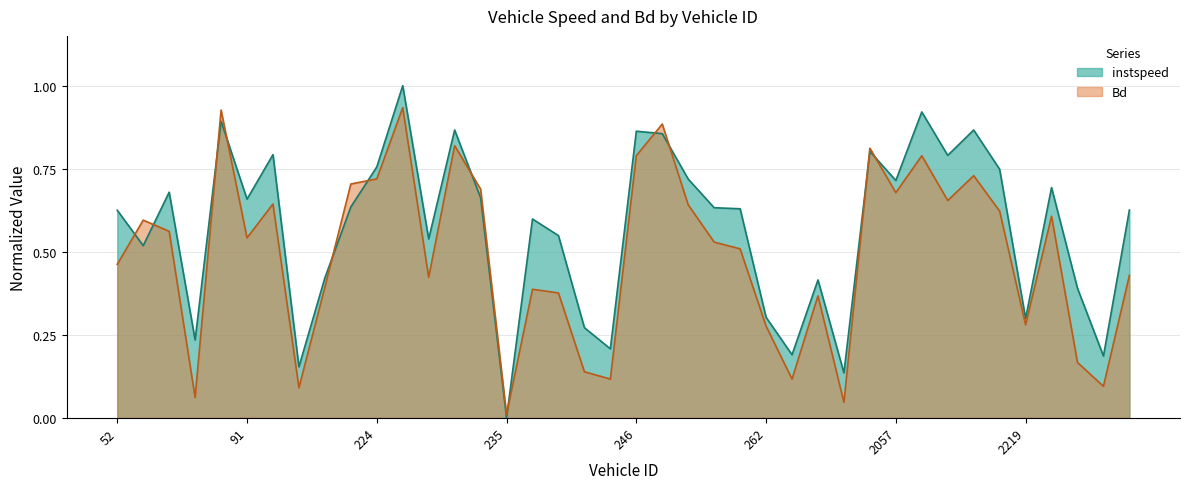

At which label does instspeed reach its minimum?

235